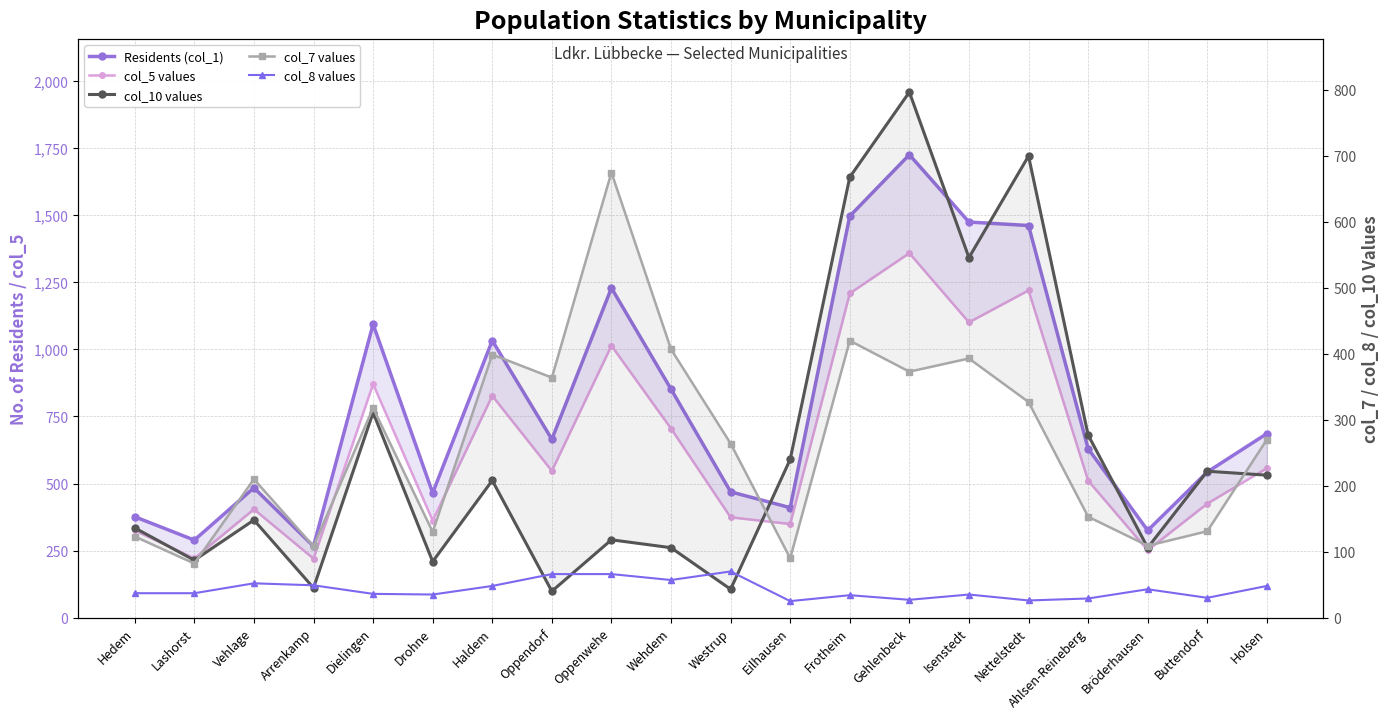

What is the average value of the col_10 values series?

255